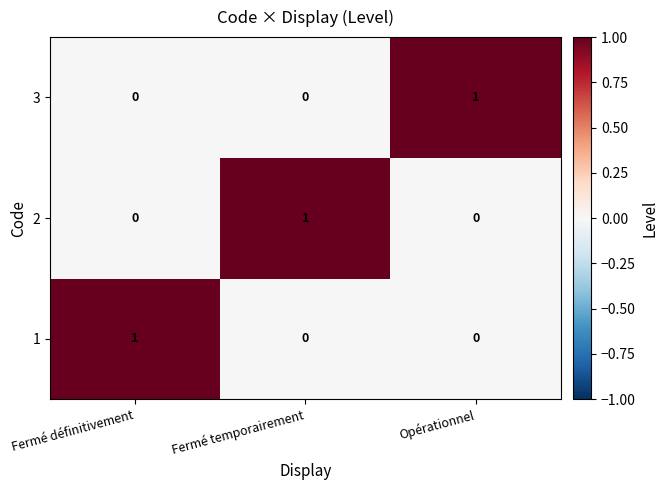

What is the difference between the highest and lowest values at Fermé définitivement?

1